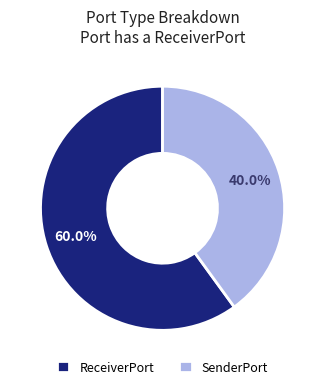

The SenderPort slice represents 34% of the pie. True or false?

False